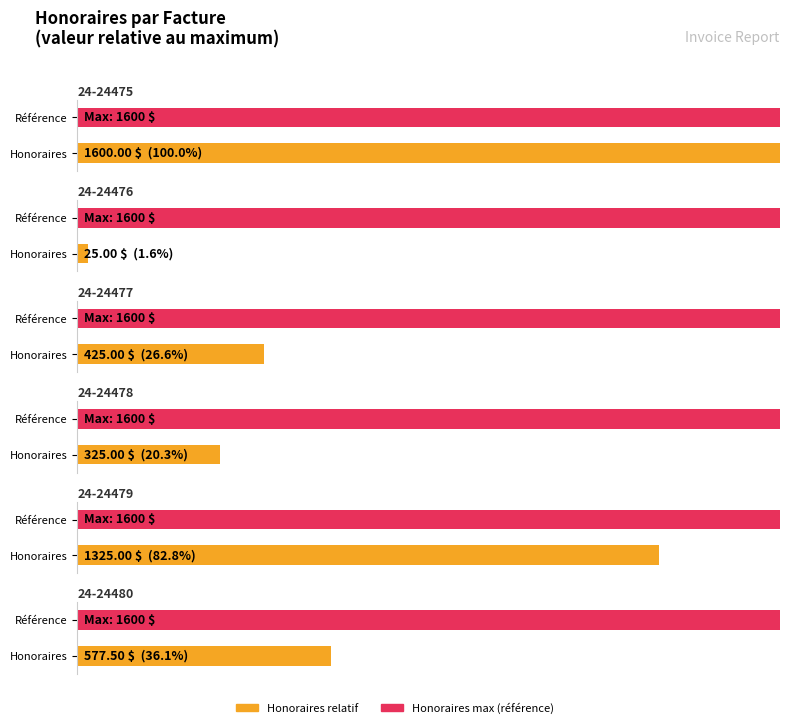

What is the ratio of the value at 24-24480 to the value at 24-24476?

23.1